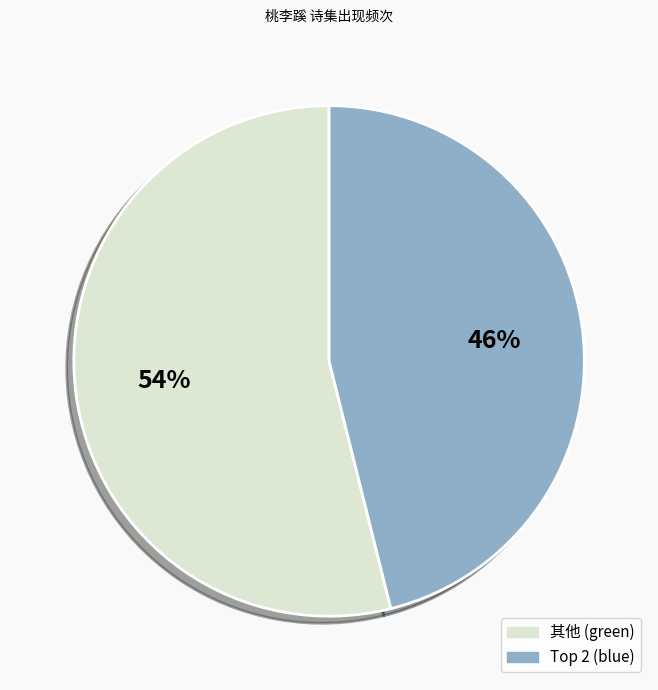

Is there any slice that represents more than half of the pie?

Yes